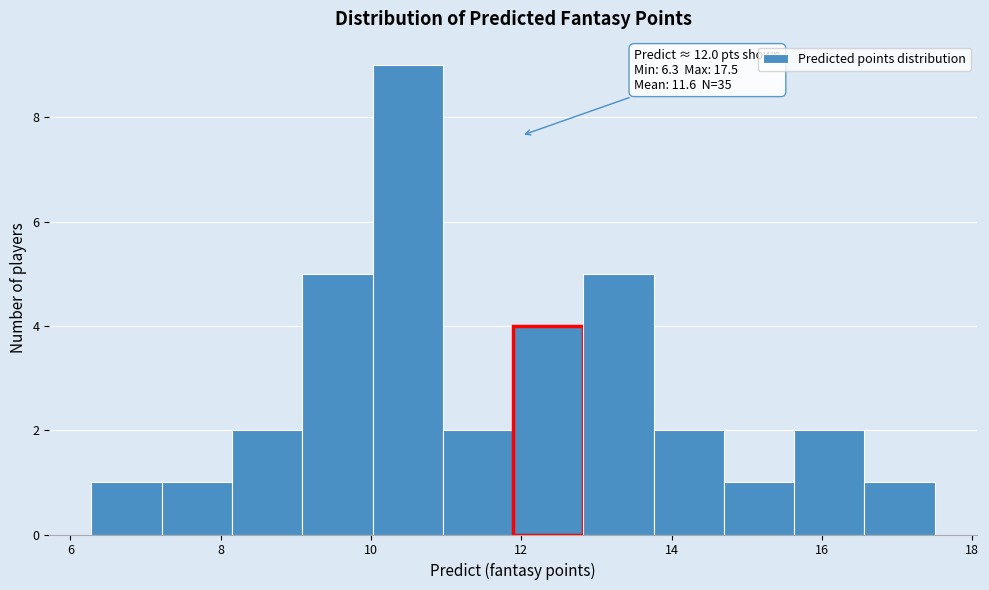

Over which range of the x-axis is the bar tallest?

10.0 to 11.0